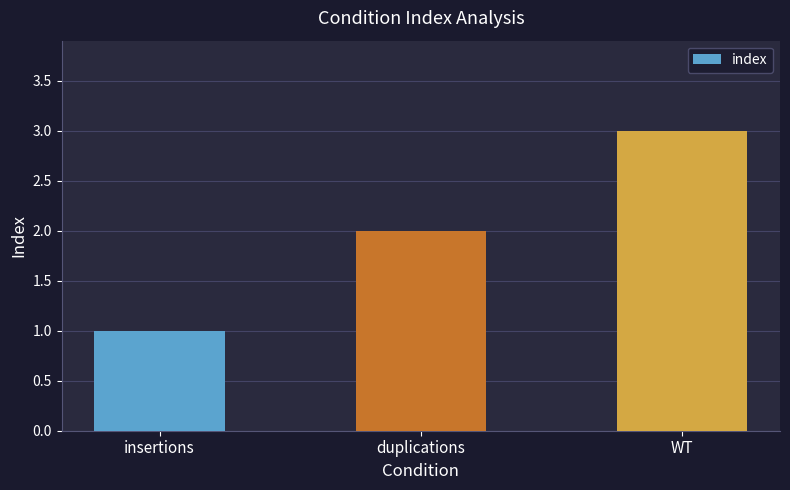

Read the value at WT.

3